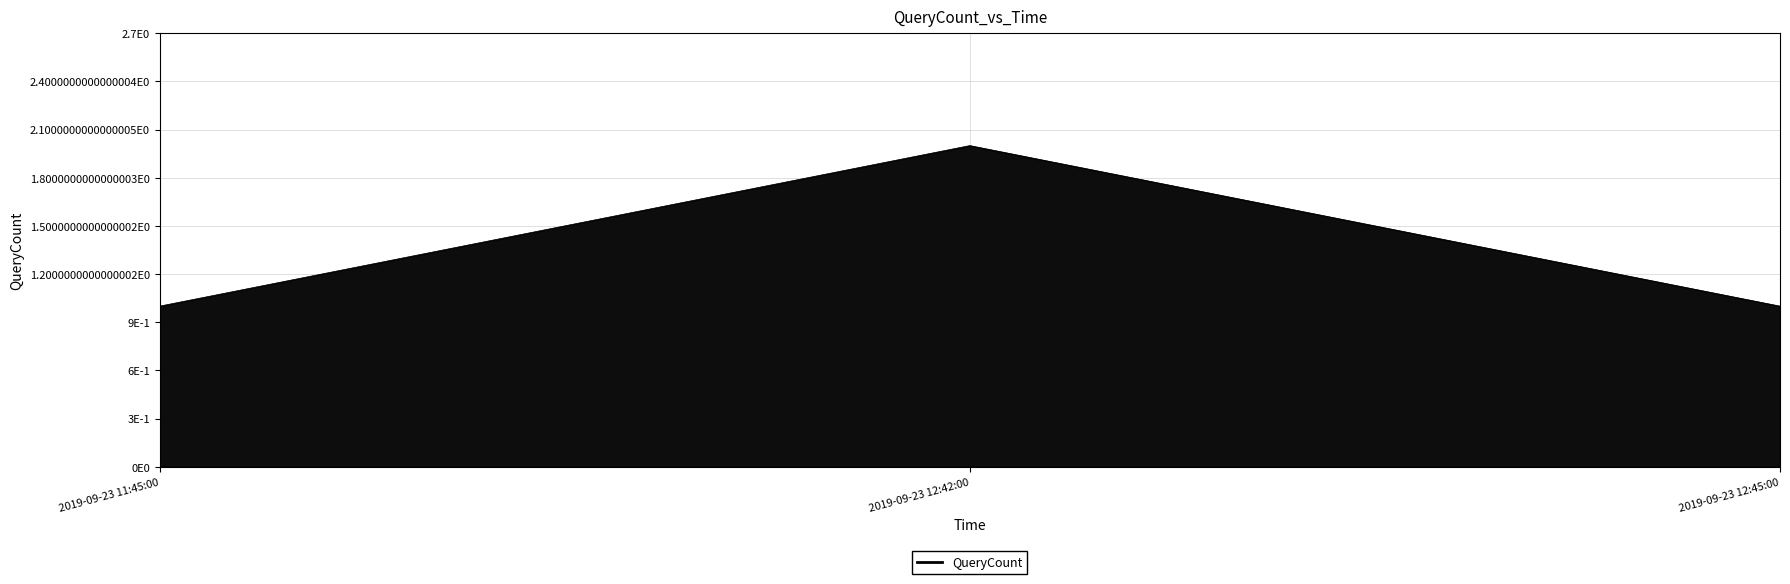

Does the chart have visible grid lines?

Yes